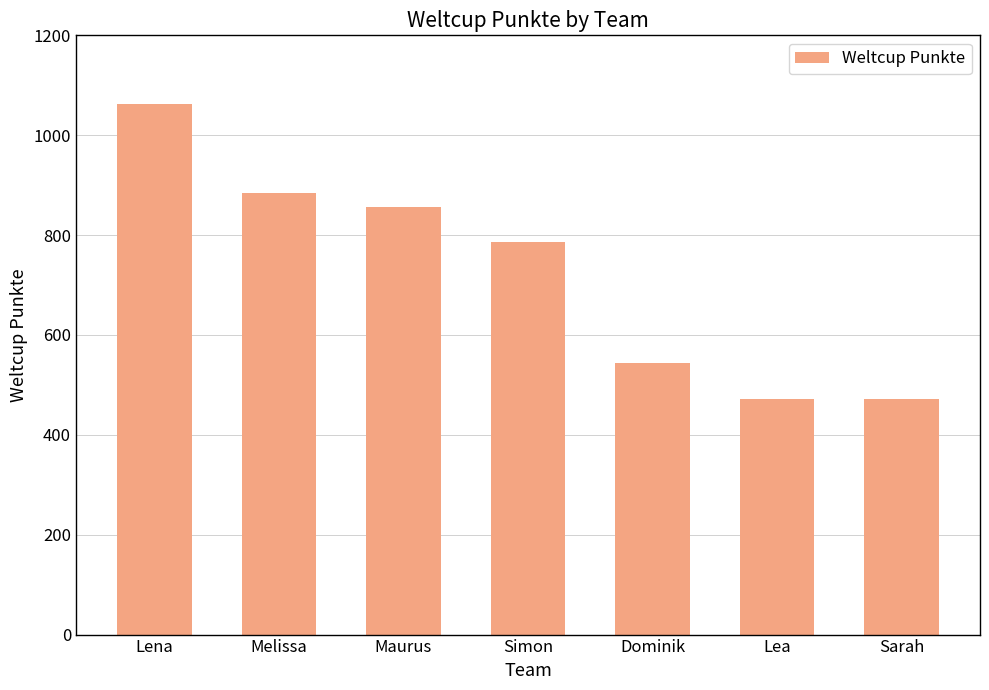

What is the label of the 4th bar from the left?

Simon